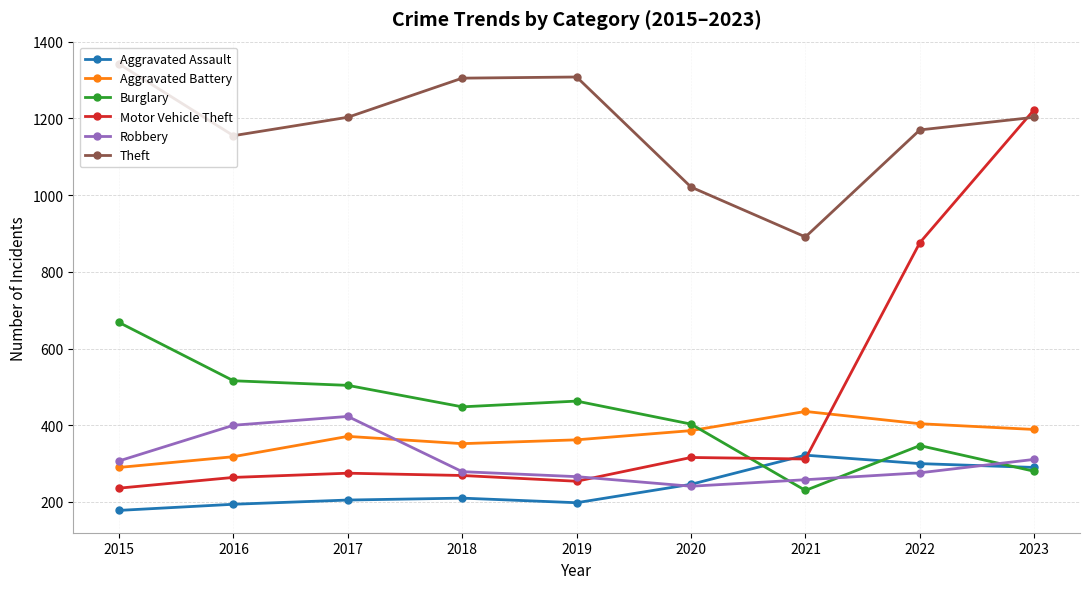

What is the lowest value of the Theft series?

891